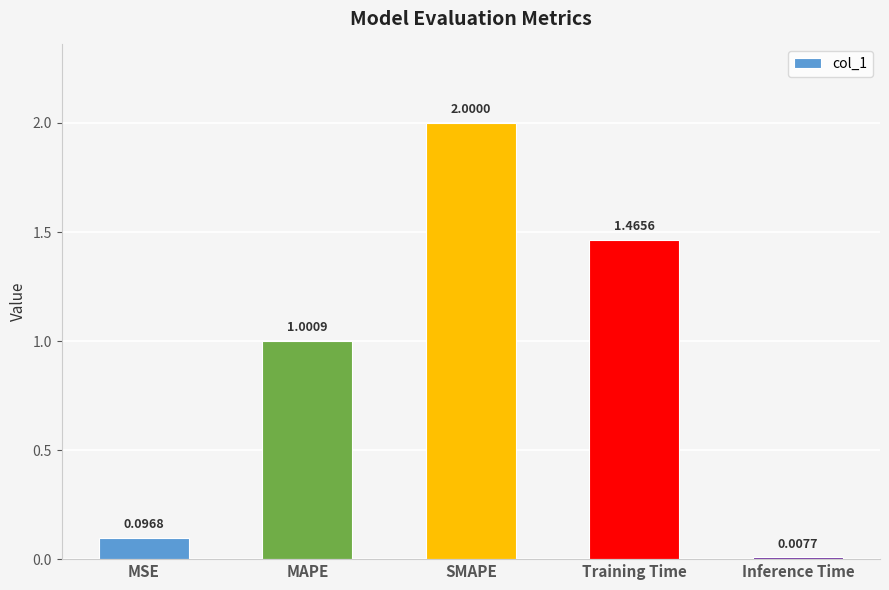

At which category does the chart reach its peak across all series?

SMAPE